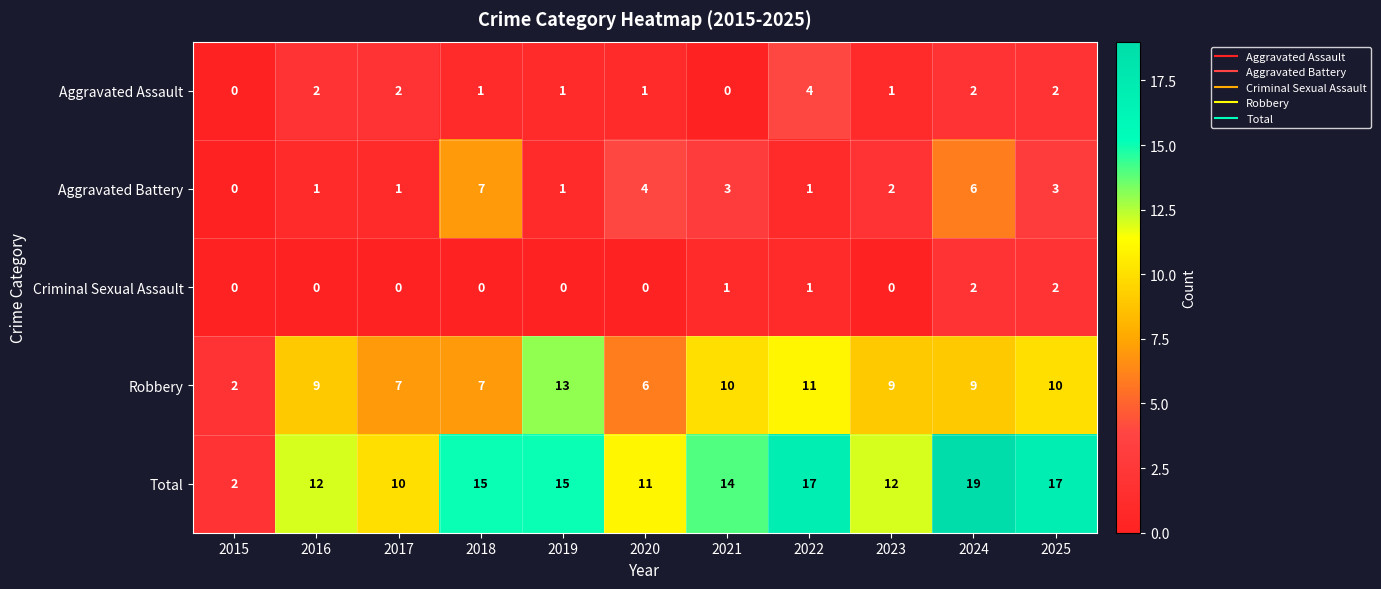

What is the sum of the Total values at 2022 and 2021?

31